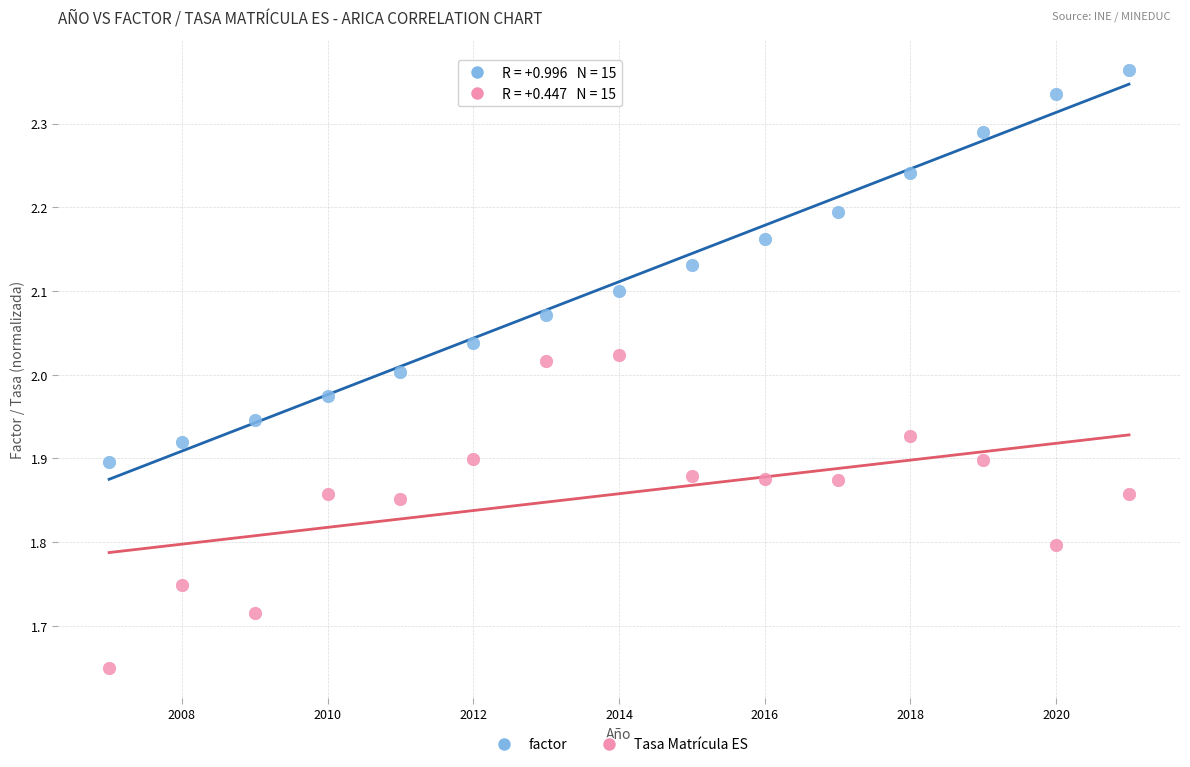

Across all data points, what is the range of X values (max minus min)?

14.0